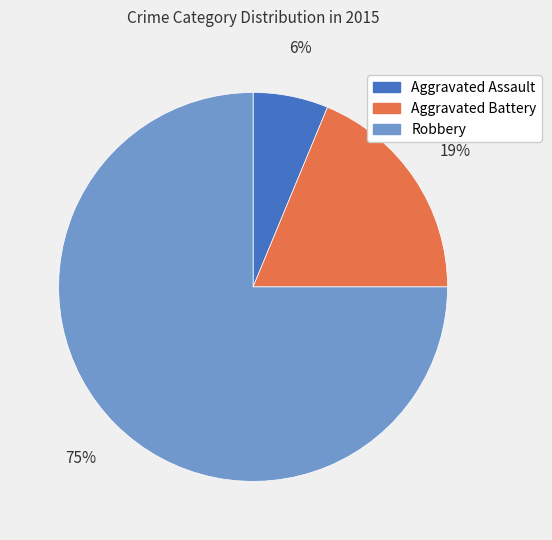

What is the majority slice?

Robbery